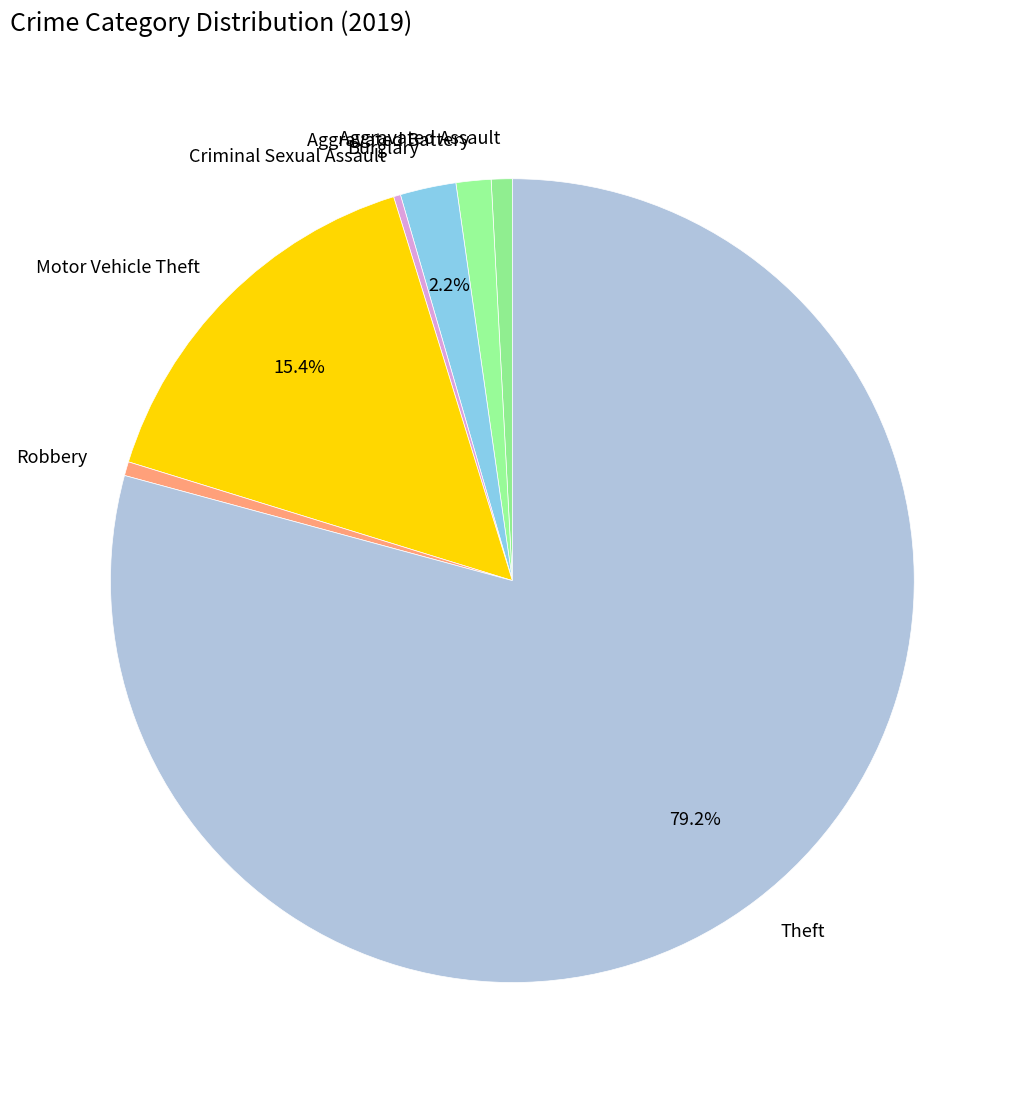

Does Motor Vehicle Theft account for over 50% of the chart?

No